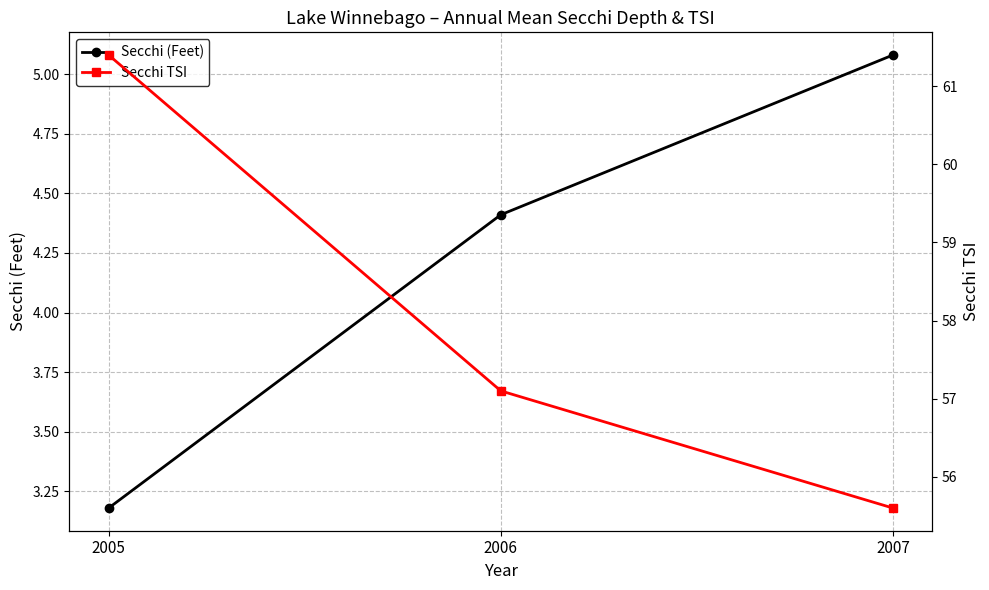

How many values in the Secchi (Feet) series exceed 4?

2